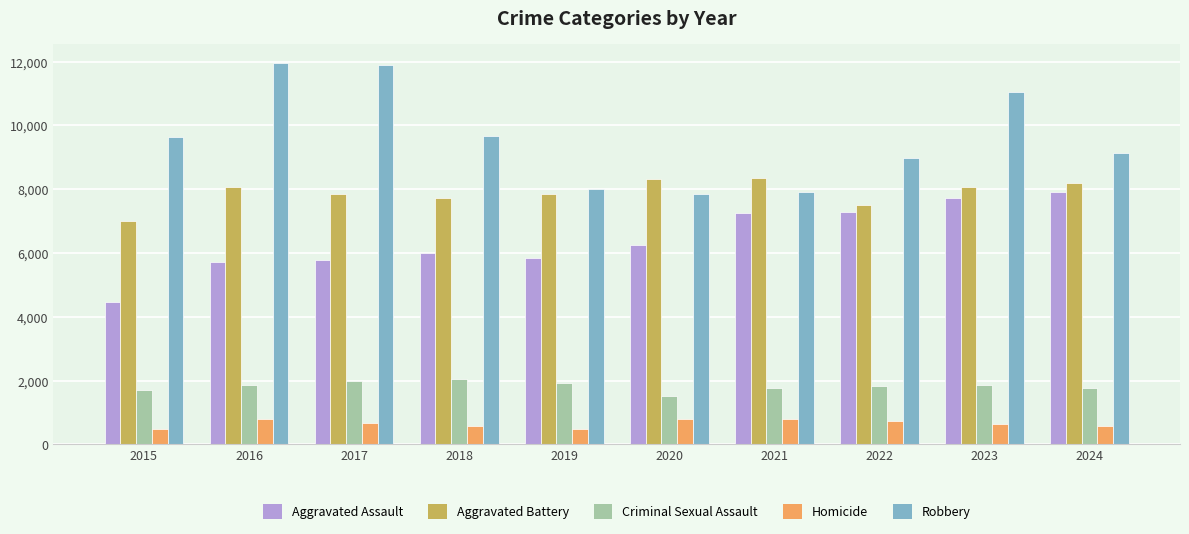

Is it true that Homicide equals 632 at 2023?

True